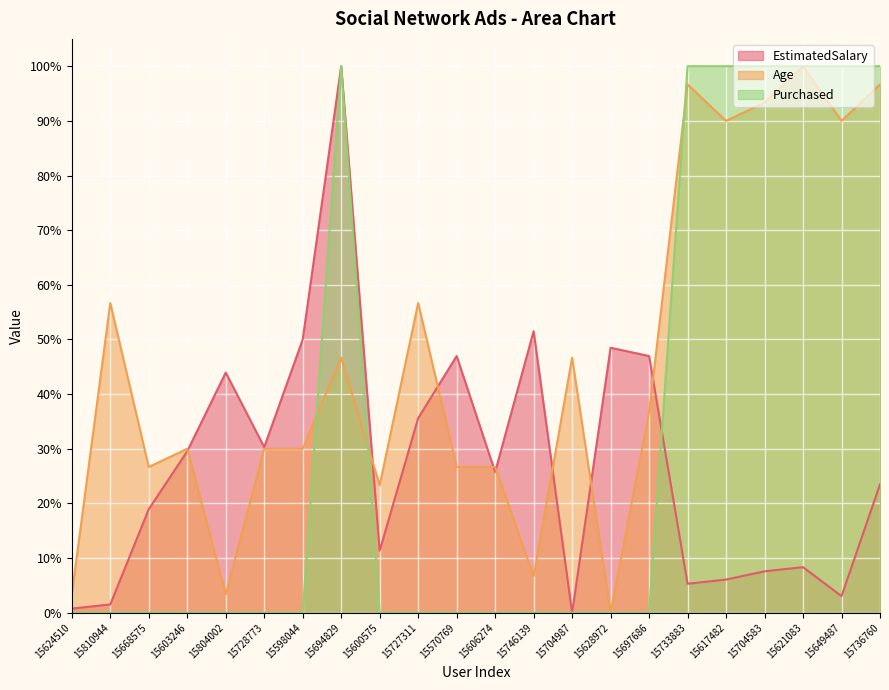

What are all the series names shown in the legend?

EstimatedSalary, Age, Purchased